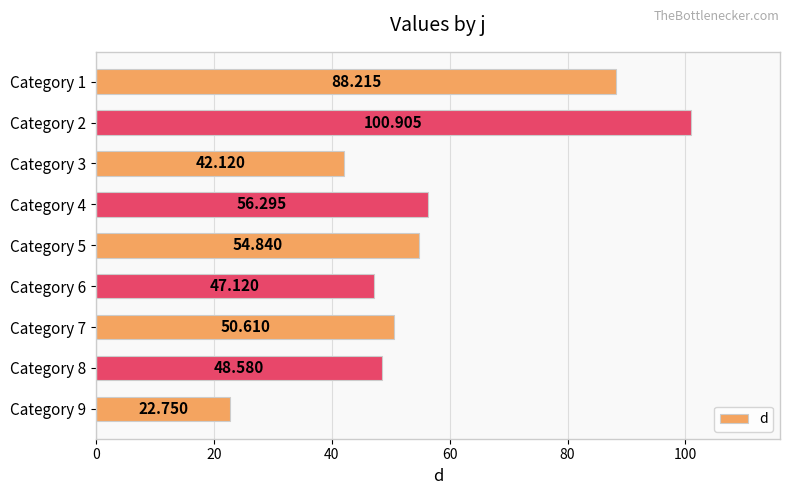

At which label is the value closest to 61?

Category 4